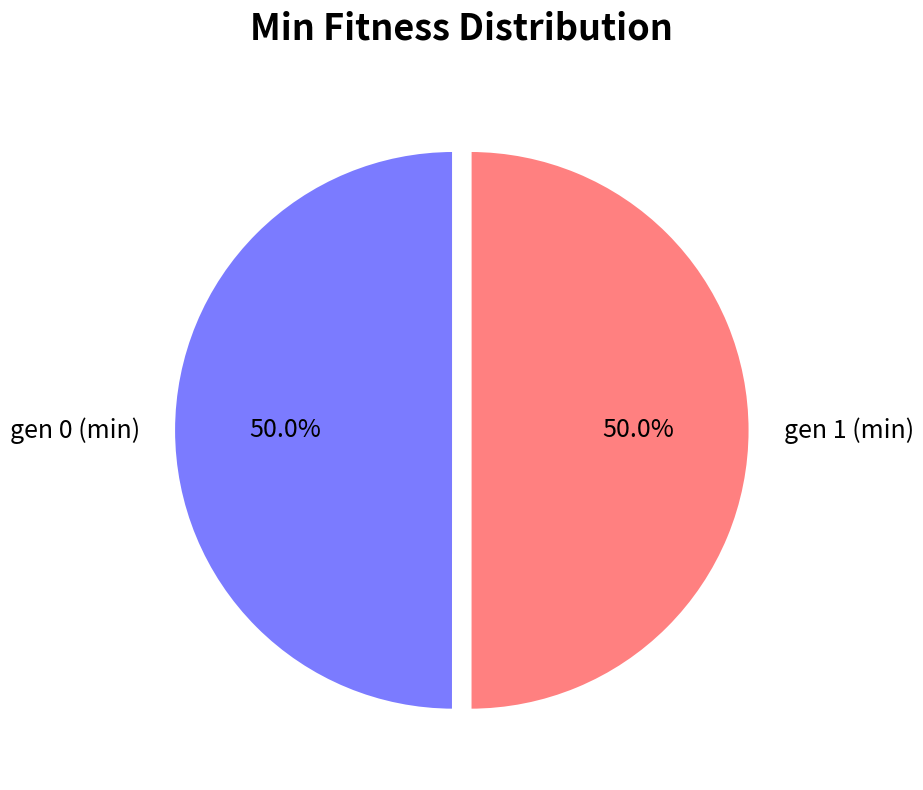

Approximately how many times larger is the value at gen 1 (min) compared to gen 0 (min)?

1.0